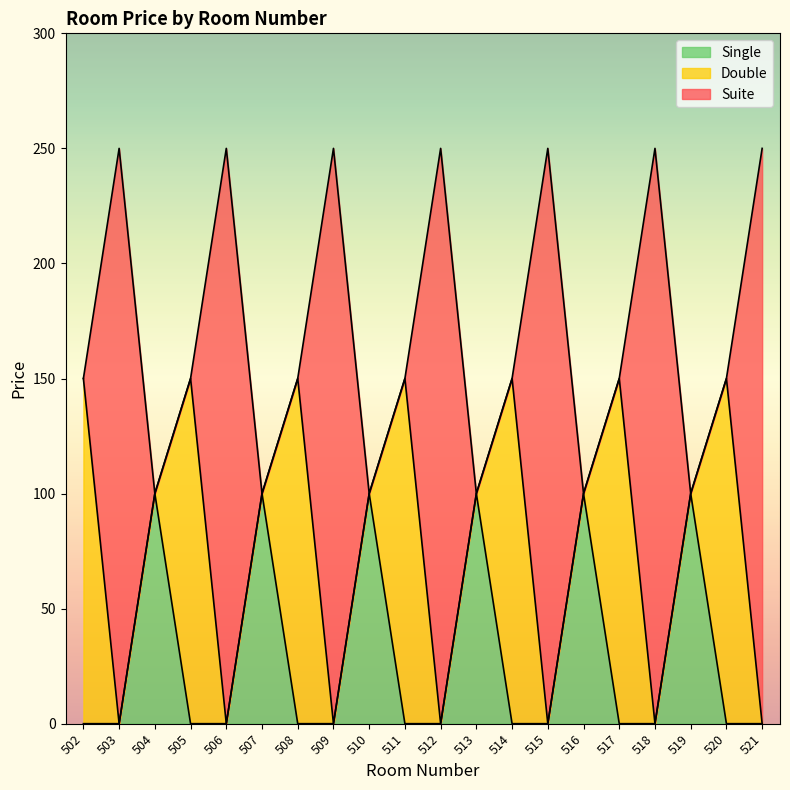

What is the maximum value for Single?

100